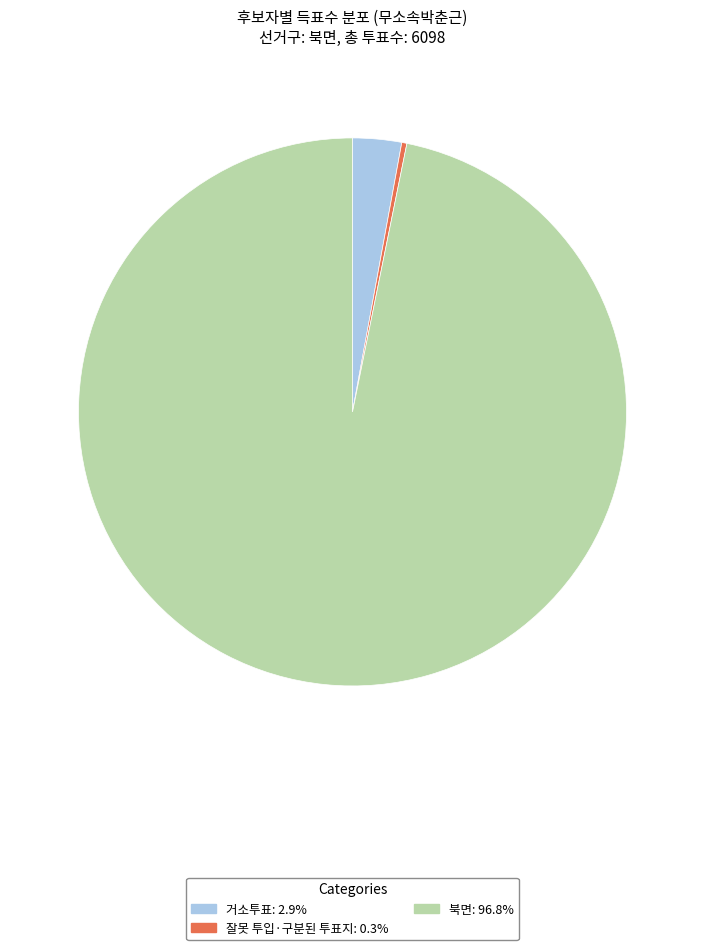

Is the sum of 잘못 투입·구분된 투표지 and 거소투표 greater than half?

No